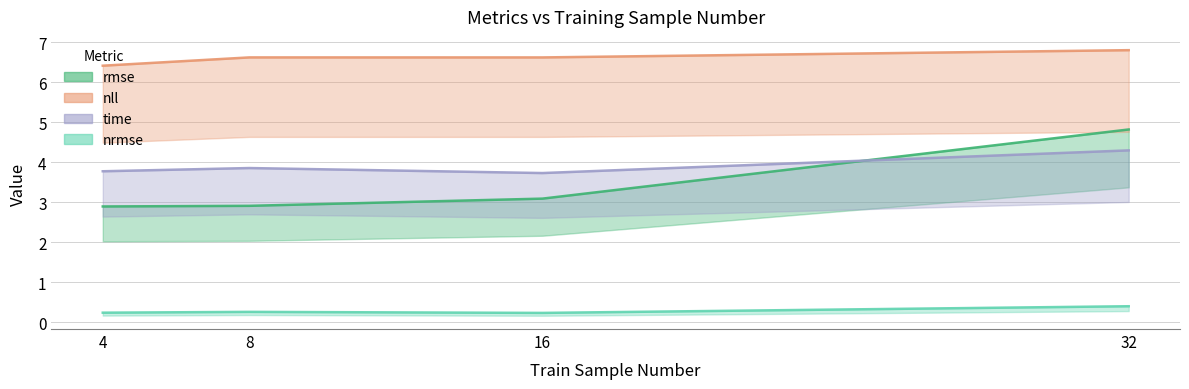

Which has a higher value, 32 or 16?

32